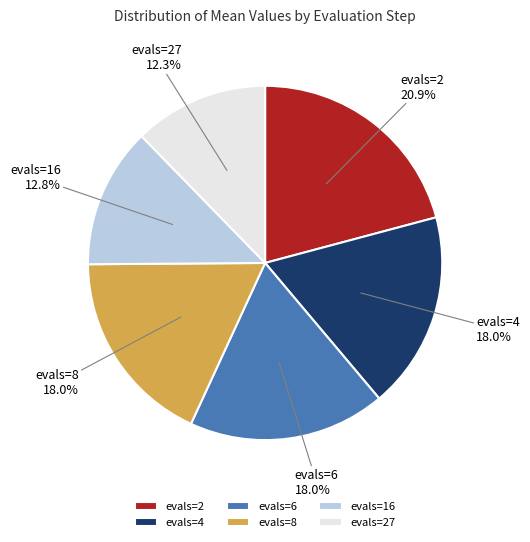

What percentage is the evals=16 slice, to the nearest percent?

13%